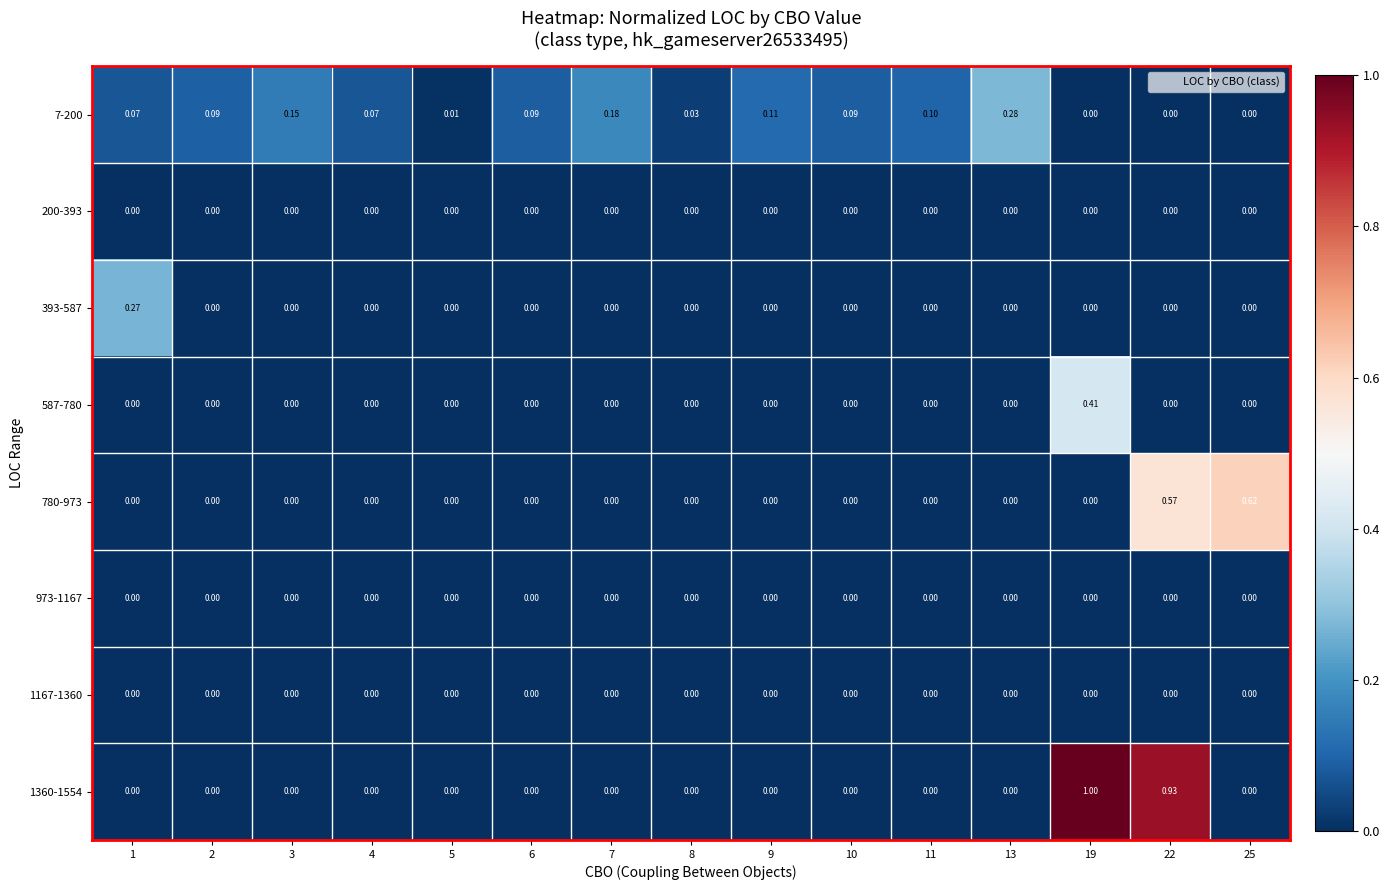

Is the value of 780-973 at 25 greater than the value of 973-1167 at 11?

Yes